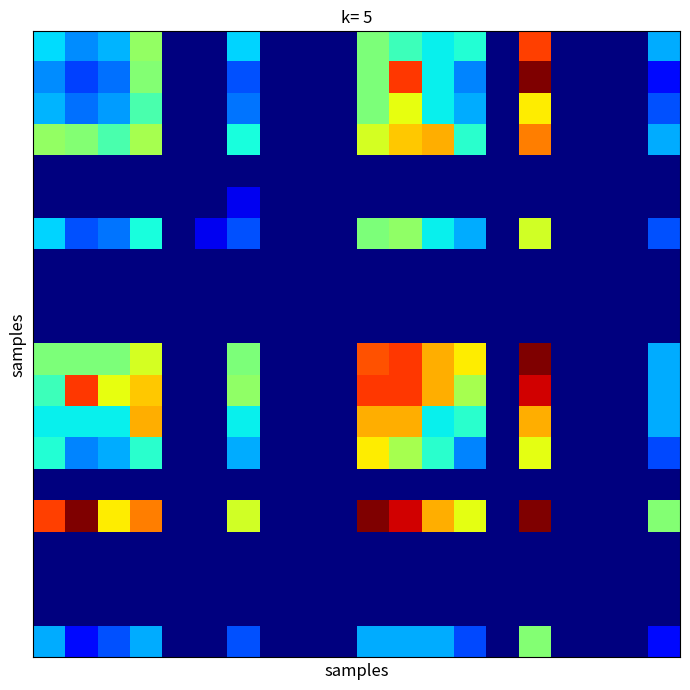

How many series are shown in this chart?

20